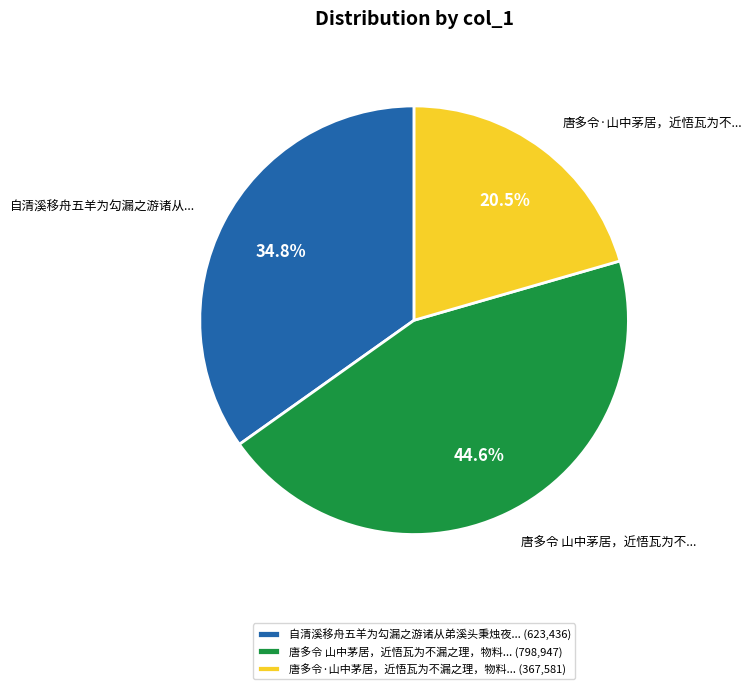

What is the smallest slice in the pie chart?

唐多令·山中茅居，近悟瓦为不漏之理，物料... (367,581)